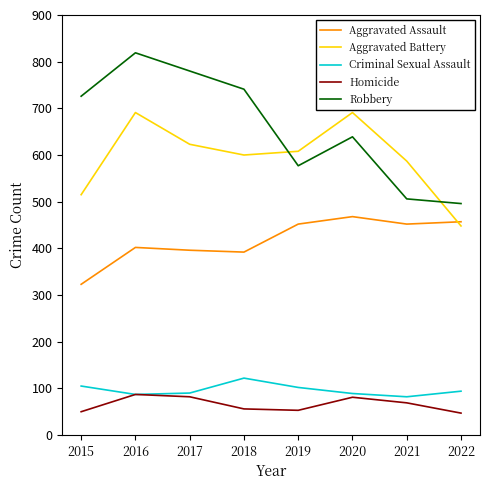

Read the Homicide value at 2016.

87